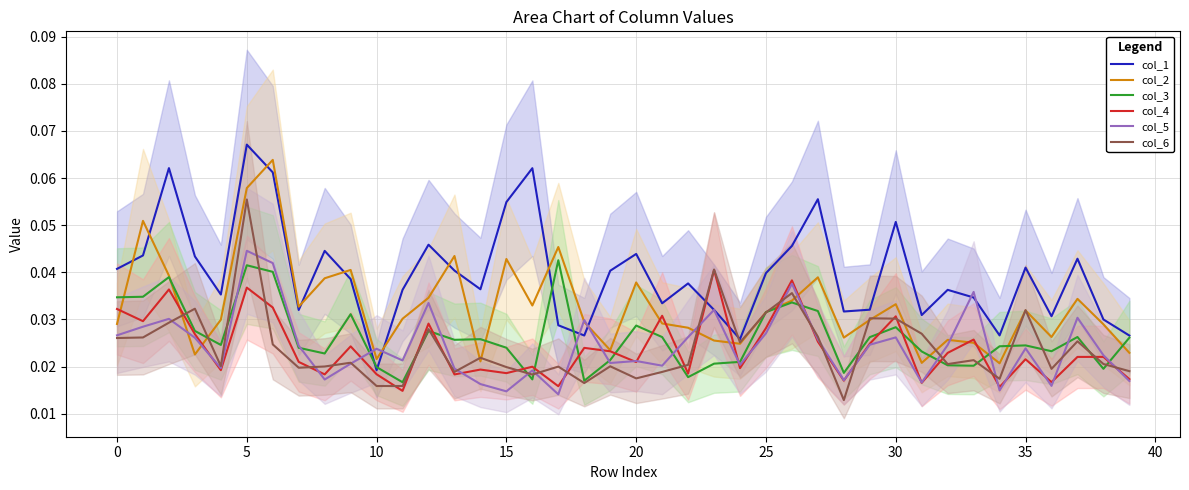

At which label is col_1 closest to 0?

10